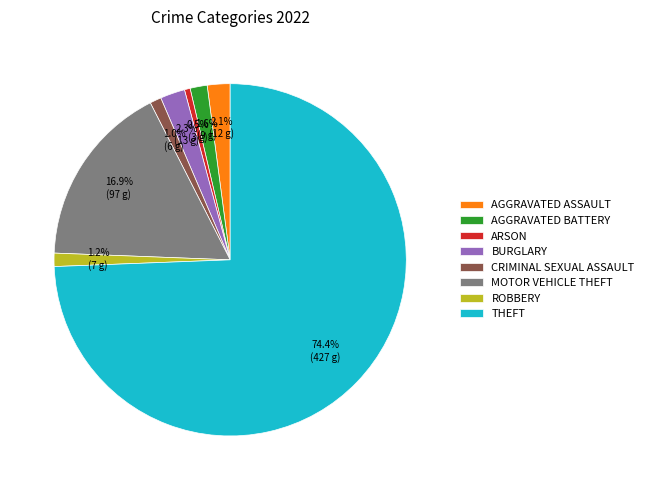

How many slices are in this pie chart?

8